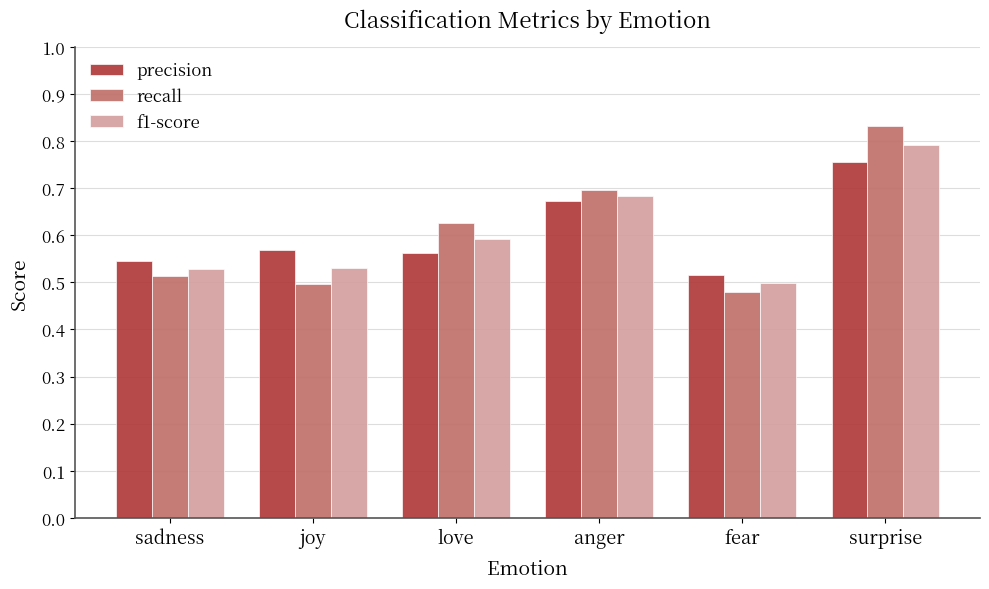

How many data points does each series have?

6